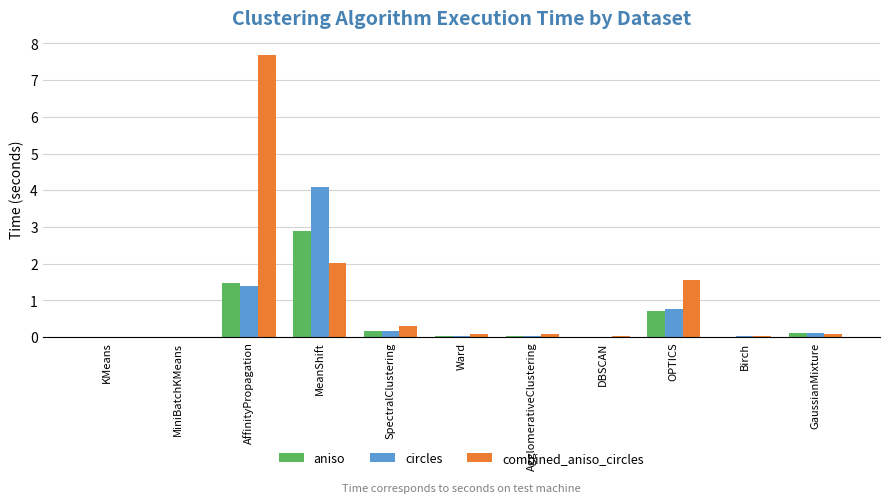

Which category has the highest value across all series?

AffinityPropagation